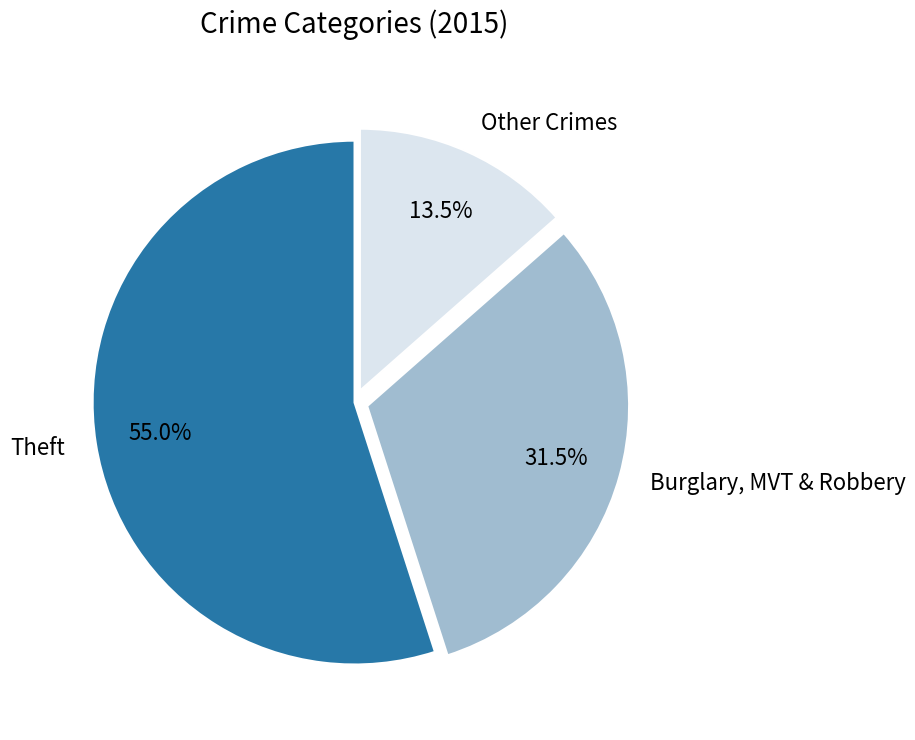

Which category accounts for the majority?

Theft